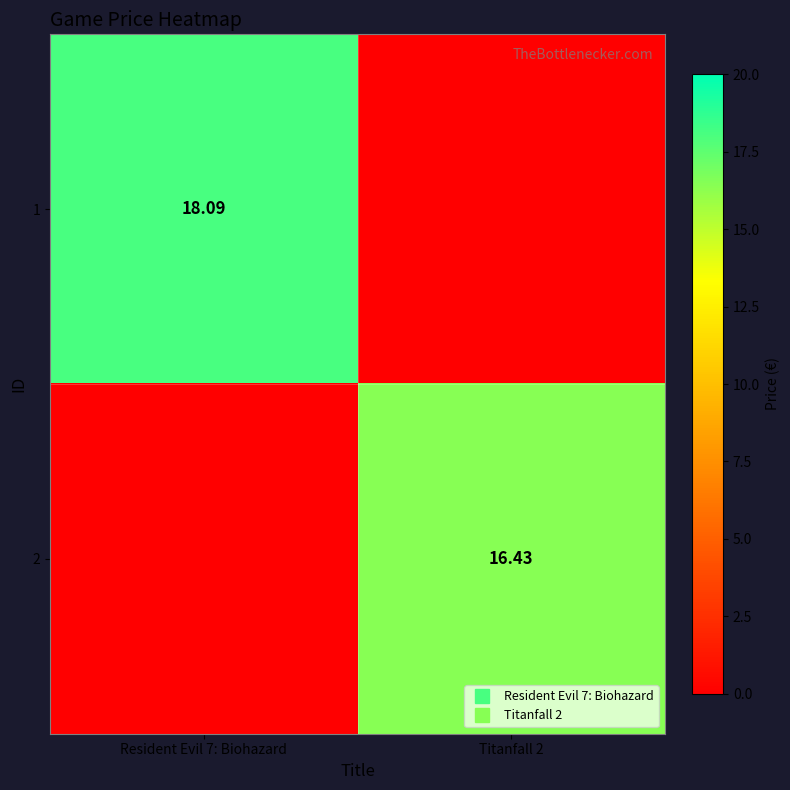

Rank the series at Resident Evil 7: Biohazard from lowest to highest value.

2, 1